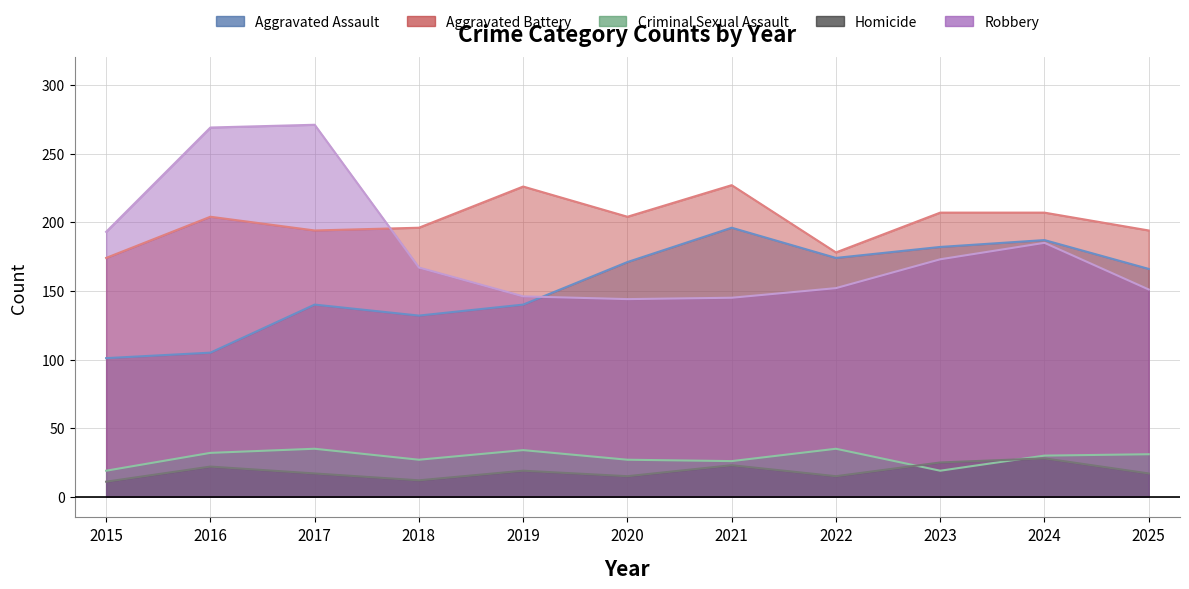

Reading left to right, transcribe all the data shown in this chart.

Aggravated Assault: 2015=101	2016=105	2017=140	2018=132	2019=140	2020=171	2021=196	2022=174	2023=182	2024=187	2025=166
Aggravated Battery: 2015=174	2016=204	2017=194	2018=196	2019=226	2020=204	2021=227	2022=178	2023=207	2024=207	2025=194
Criminal Sexual Assault: 2015=19	2016=32	2017=35	2018=27	2019=34	2020=27	2021=26	2022=35	2023=19	2024=30	2025=31
Homicide: 2015=11	2016=22	2017=17	2018=12	2019=19	2020=15	2021=23	2022=15	2023=25	2024=28	2025=17
Robbery: 2015=193	2016=269	2017=271	2018=167	2019=146	2020=144	2021=145	2022=152	2023=173	2024=185	2025=151